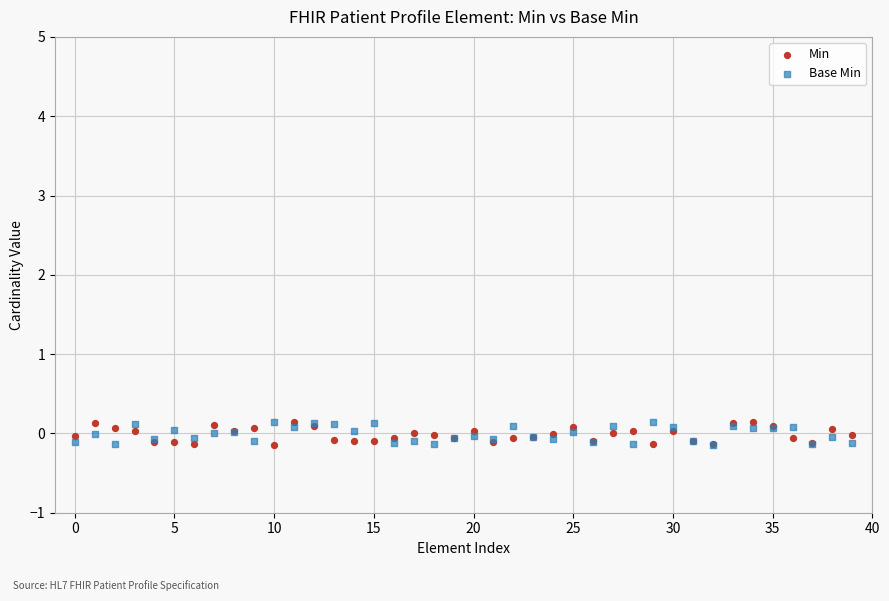

What are all the series names shown in the legend?

Min, Base Min